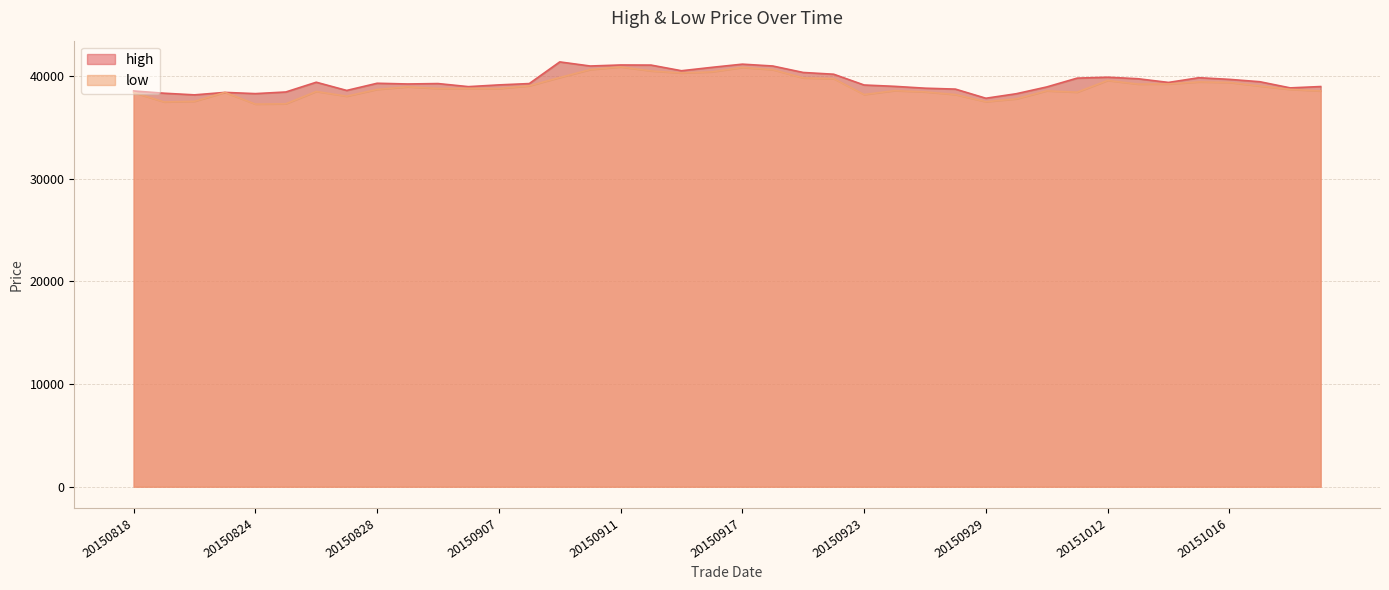

Does the chart have visible grid lines?

Yes